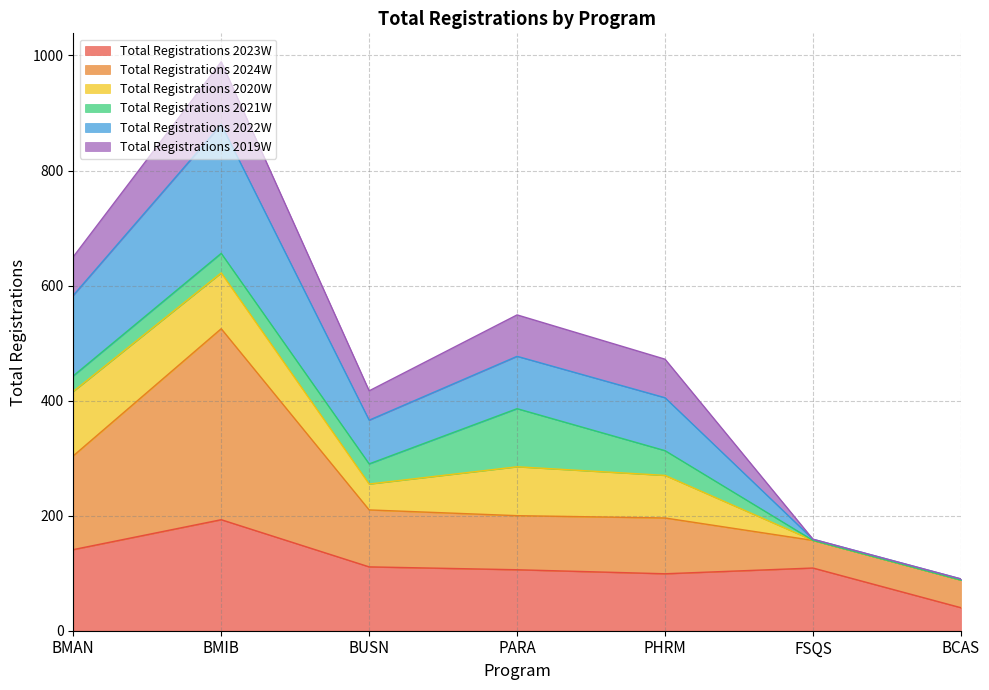

Which category has the highest value in the Total Registrations 2023W series?

BMIB